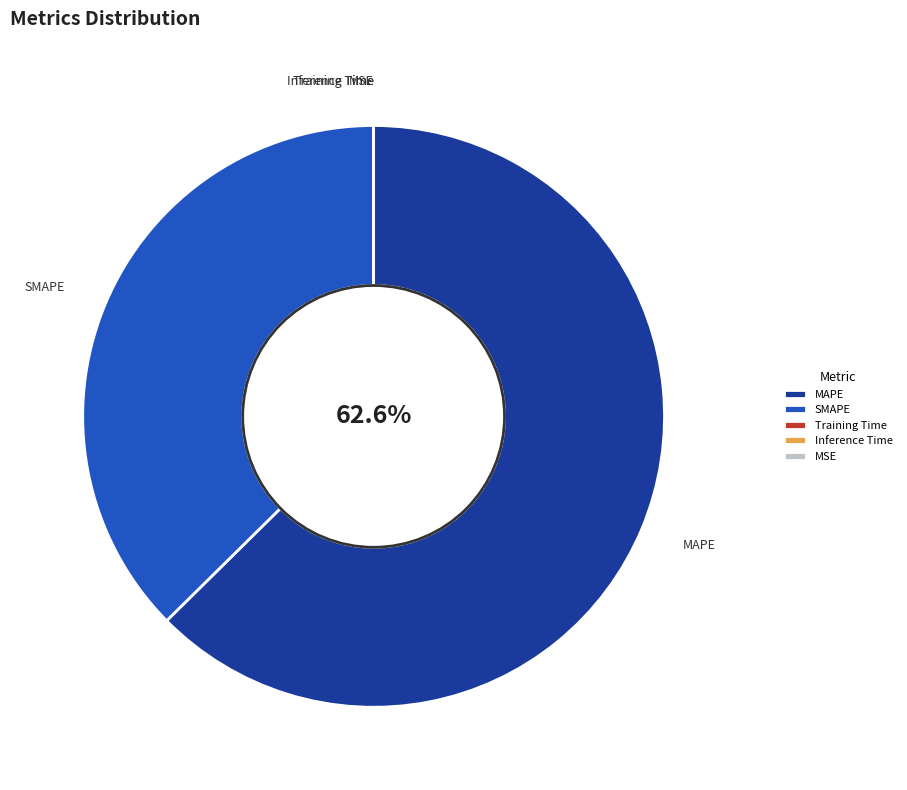

To the nearest percent, what is the difference between the largest and smallest slice percentages?

63%